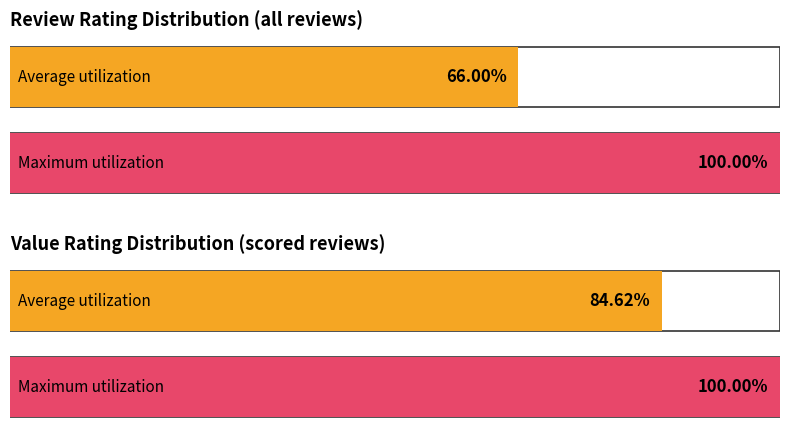

Is the value of Average utilization at 5 greater than the value of Maximum utilization at 5?

No